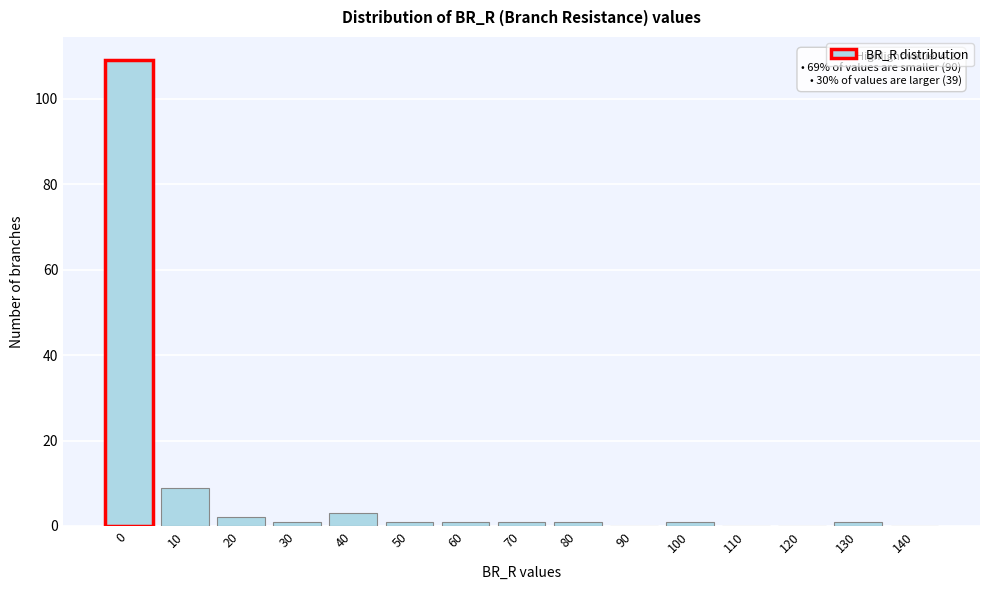

Reading left to right, list all the values displayed in this chart.

0=109	10=9	20=2	30=1	40=3	50=1	60=1	70=1	80=1	90=0	100=1	110=0	120=0	130=1	140=0